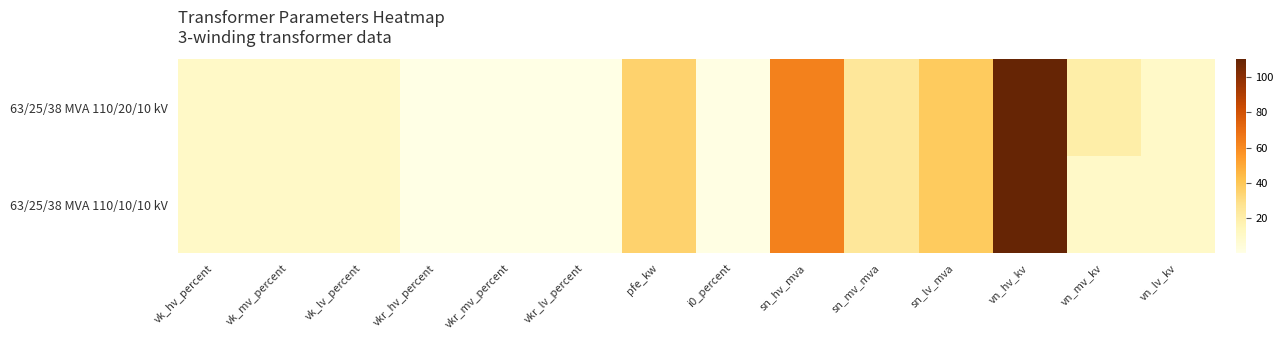

Which series has the largest total across all categories?

63/25/38 MVA 110/20/10 kV